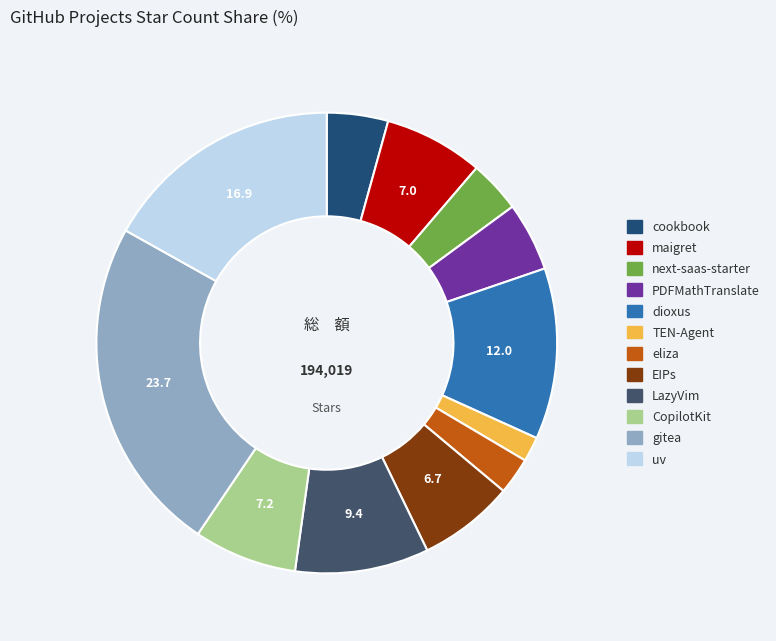

Is the sum of PDFMathTranslate and LazyVim greater than half?

No